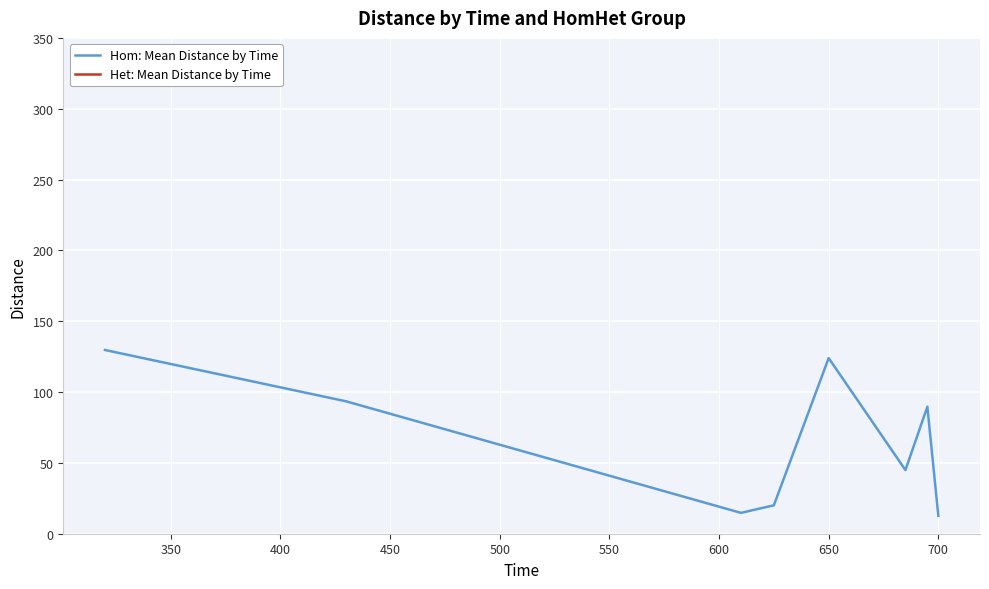

What is the greatest value displayed?

129.7